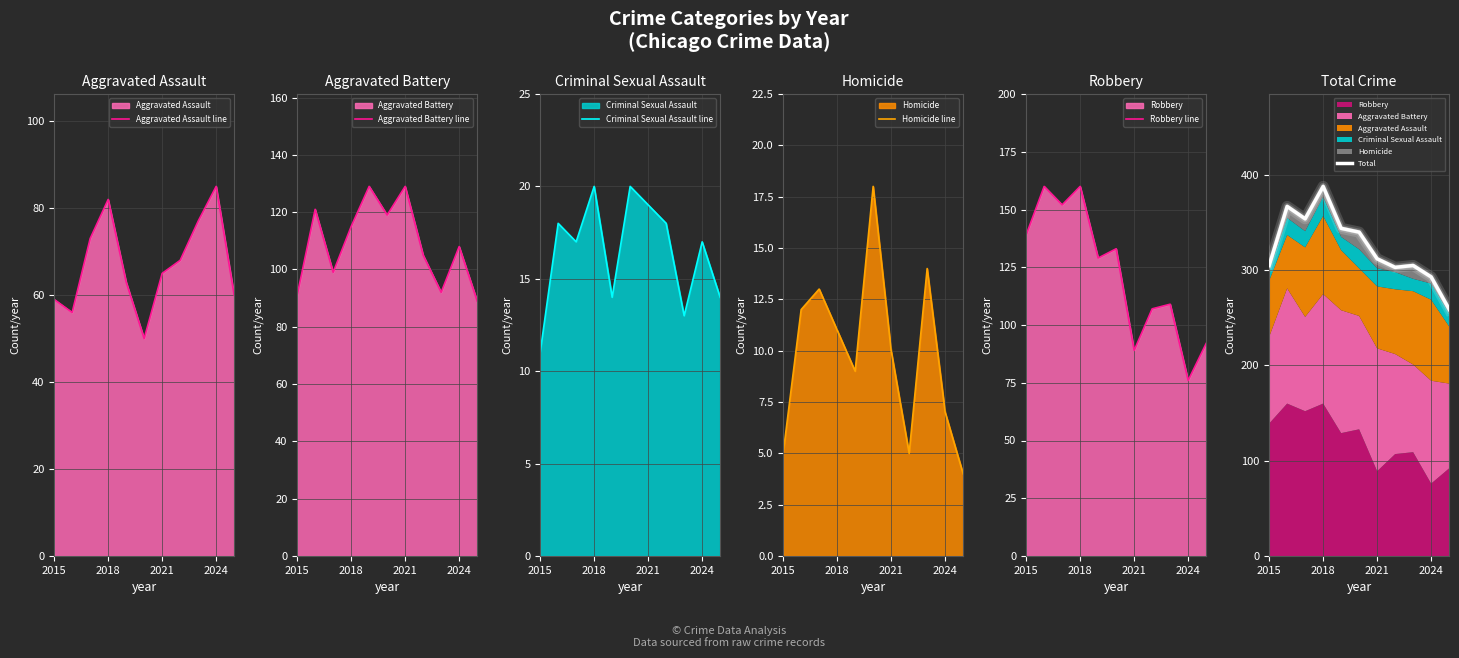

How many interior local peaks does the Aggravated Assault line series have?

2